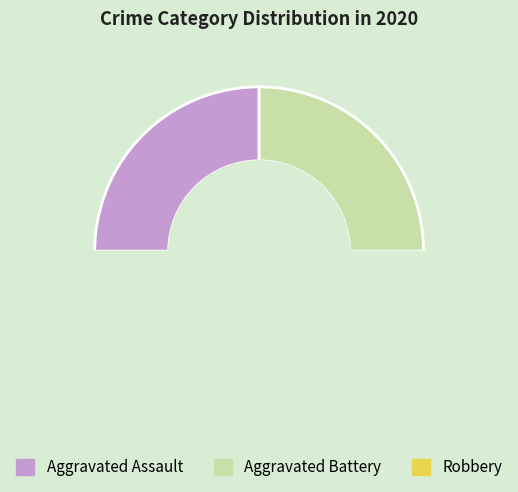

True or false: Aggravated Battery accounts for 38% of the total.

False